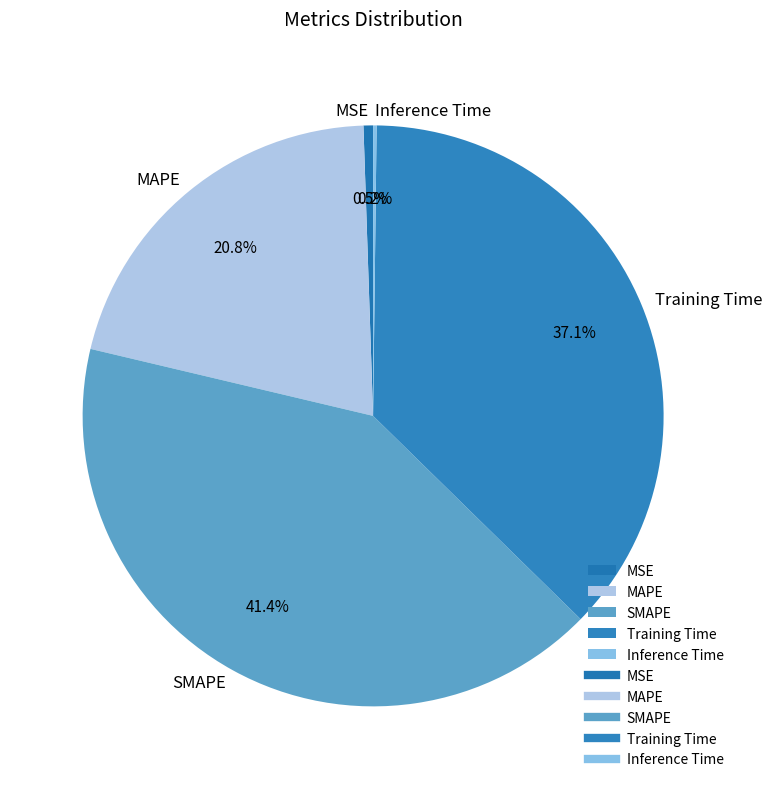

Is Training Time the majority of the pie?

No